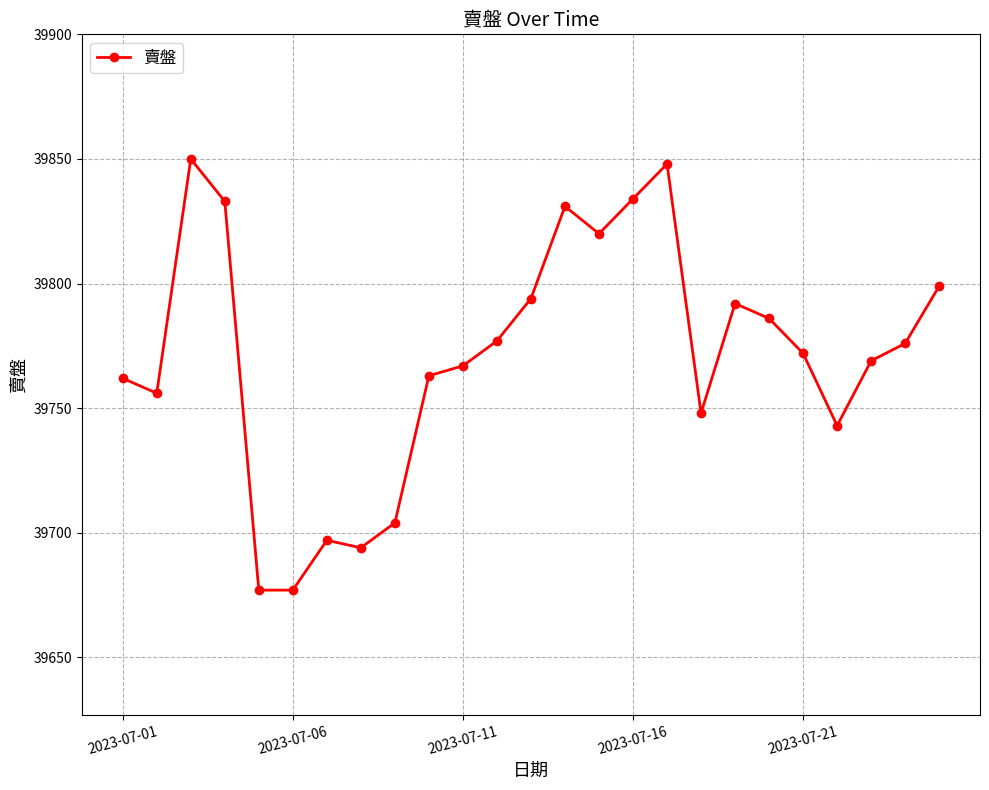

What is the value of the 21st point from the left?

39772